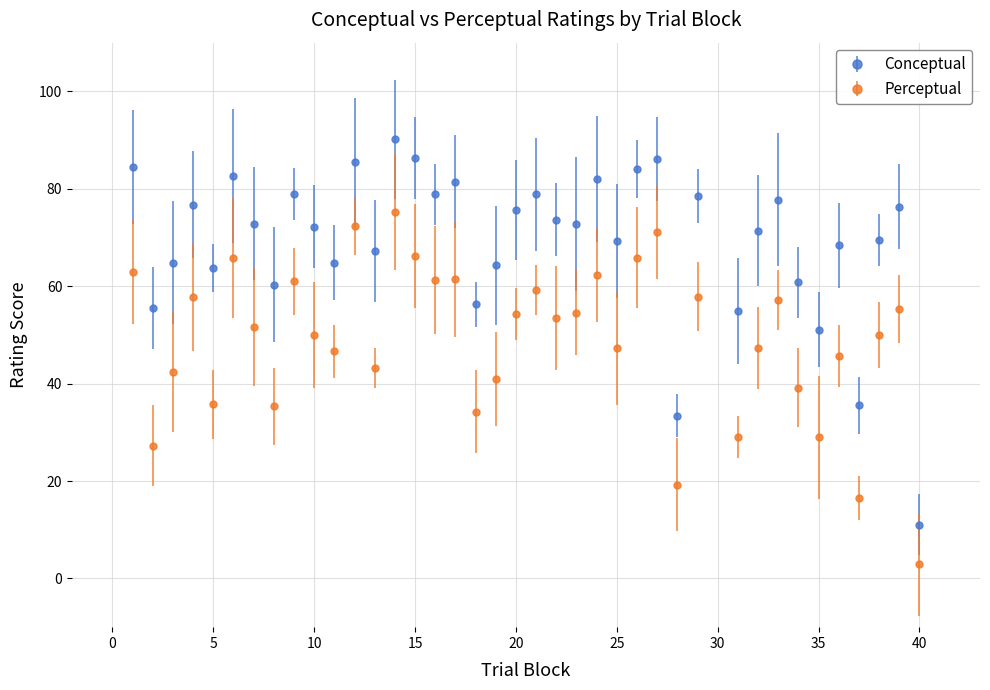

Which series has the largest total across all categories?

Conceptual